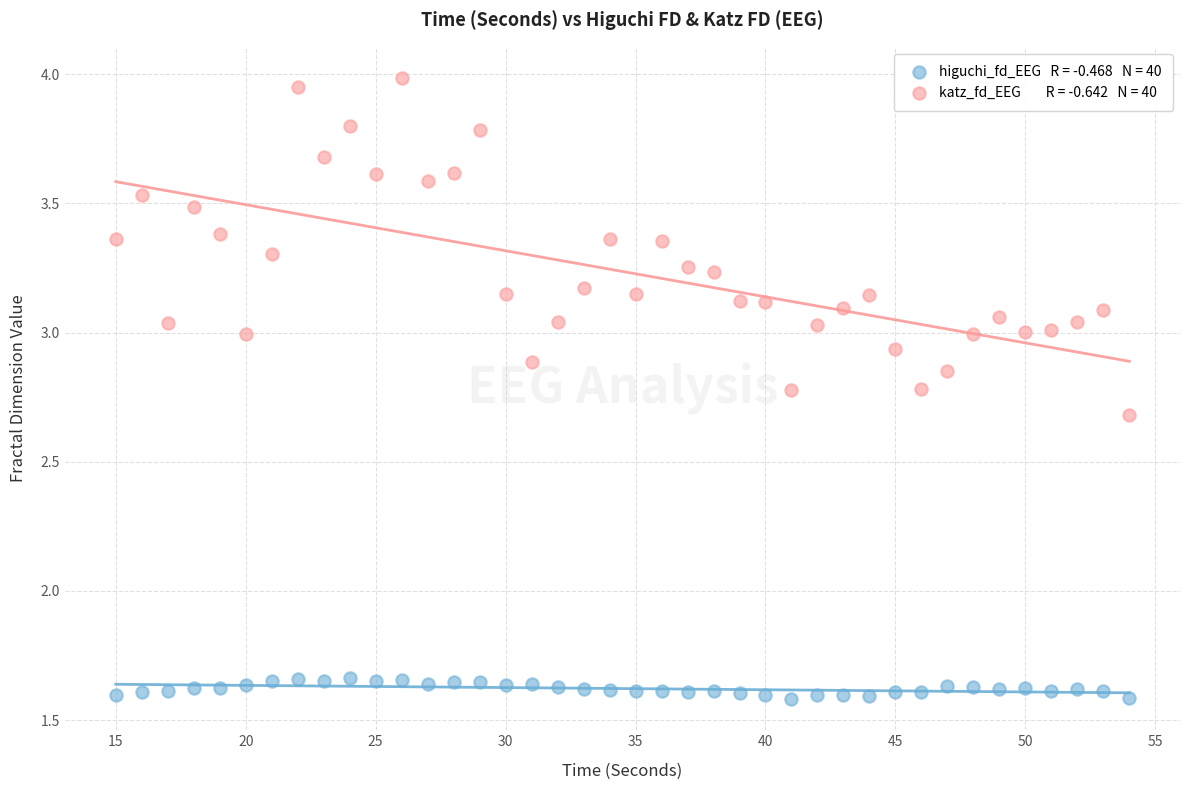

Across all data points, what is the range of X values (max minus min)?

39.0